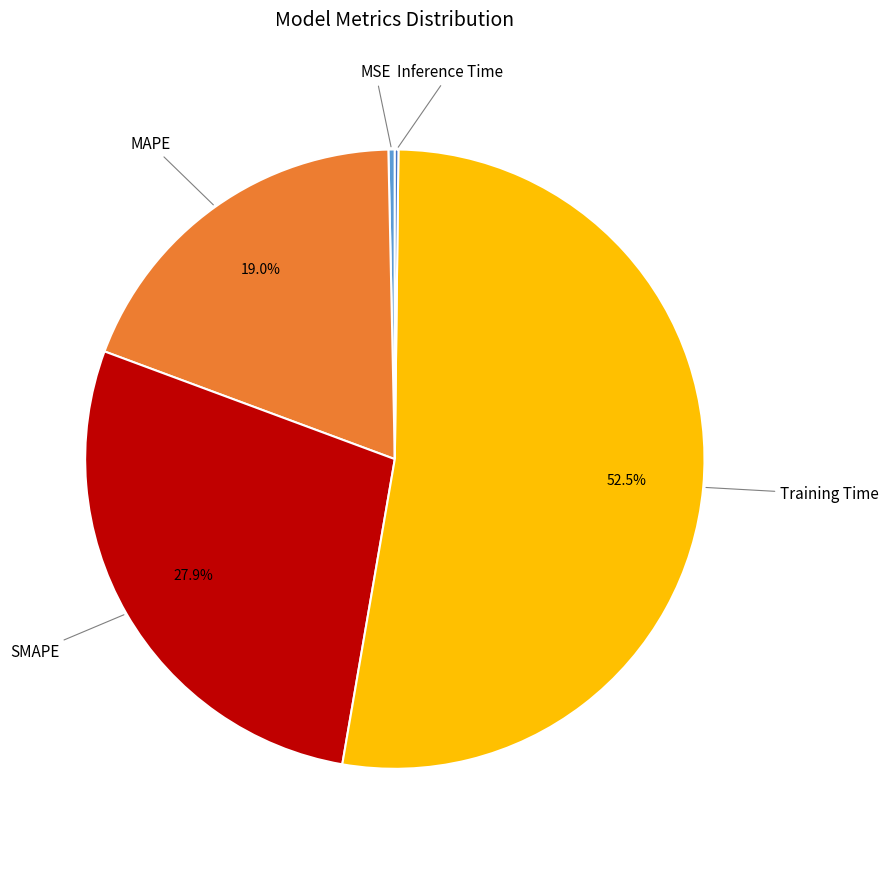

Does any single category account for the majority?

Yes